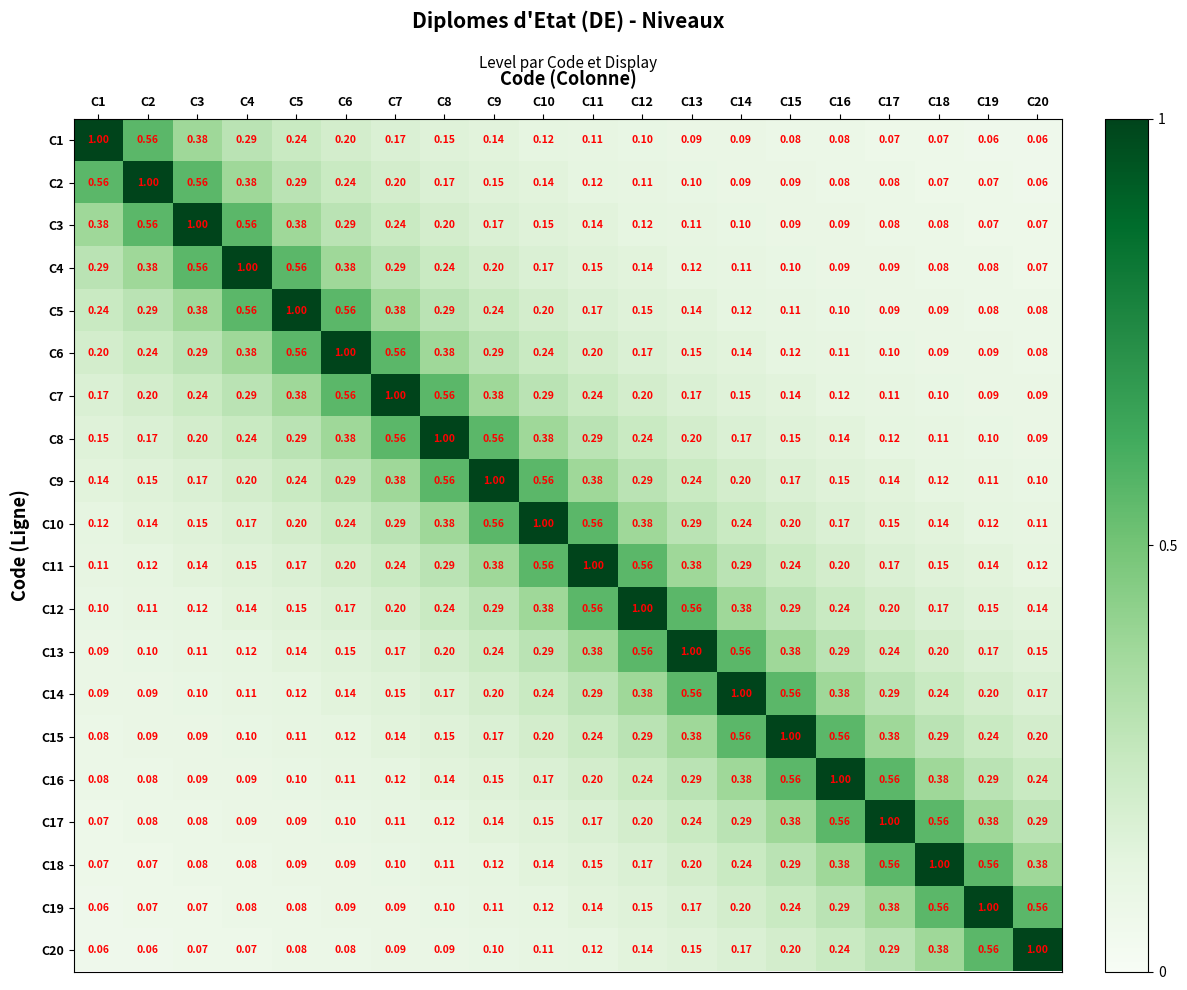

Count the number of categories in the chart.

20